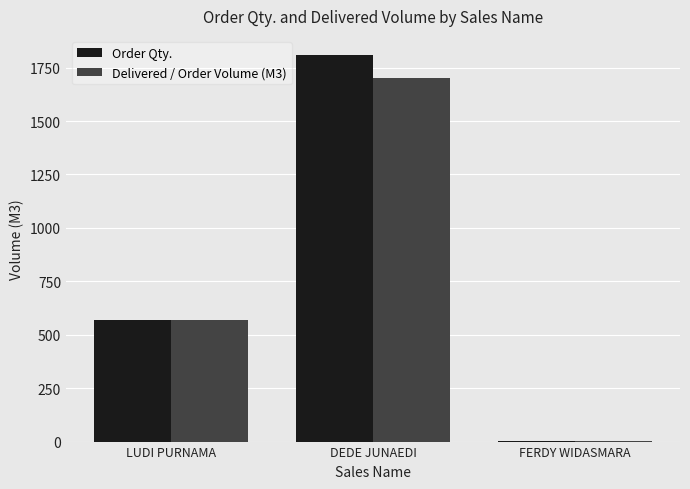

At which category does the chart reach its peak across all series?

DEDE JUNAEDI